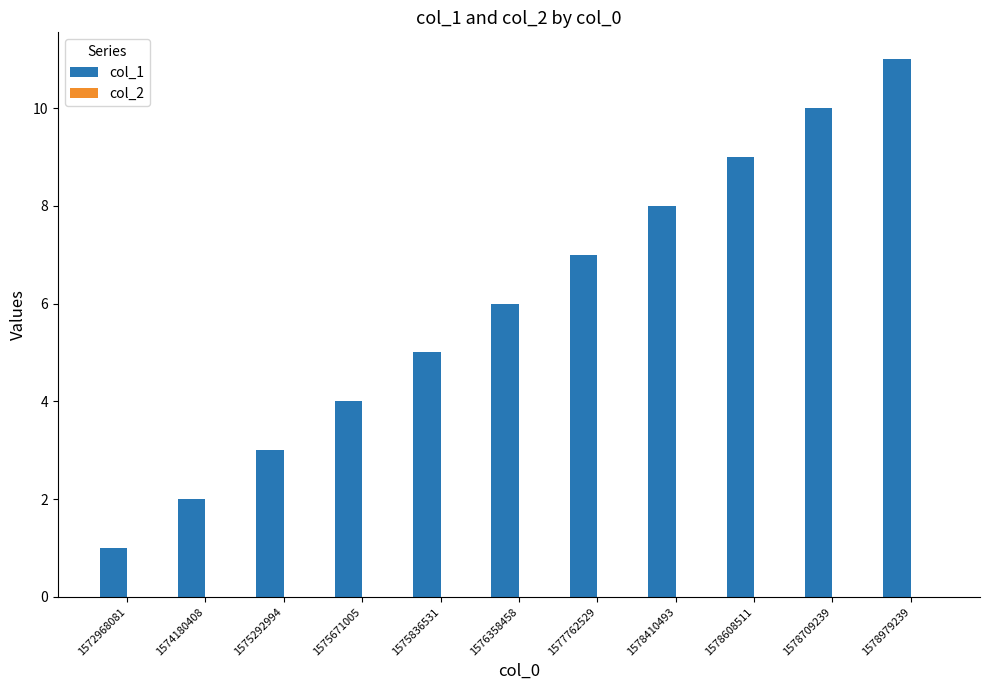

What is the average value?

6